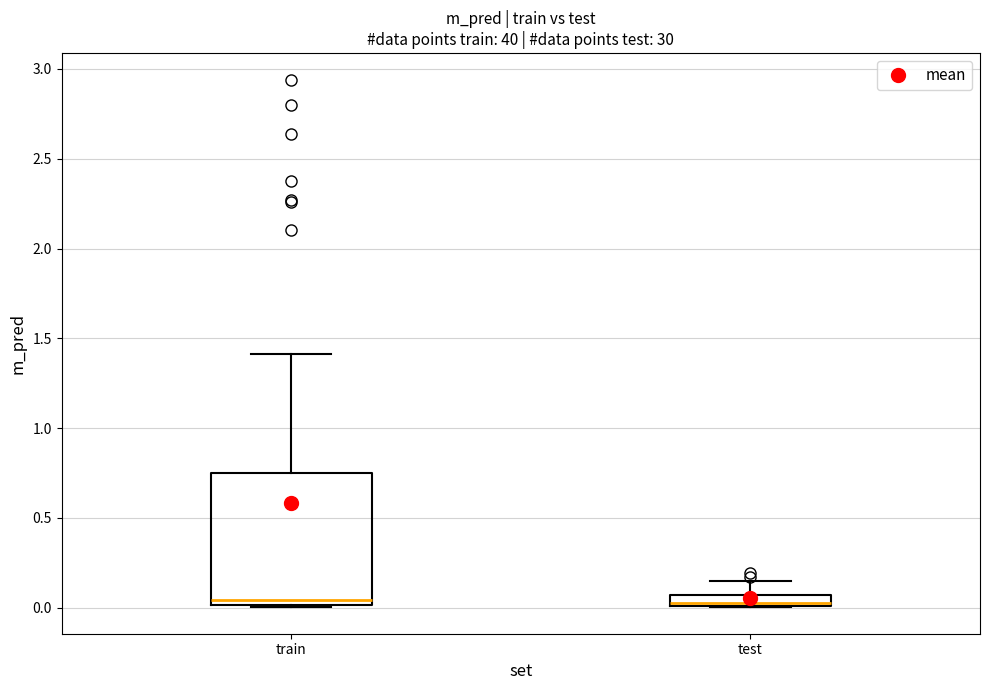

Comparing the boxes themselves (not the whiskers), which one is the tallest?

train